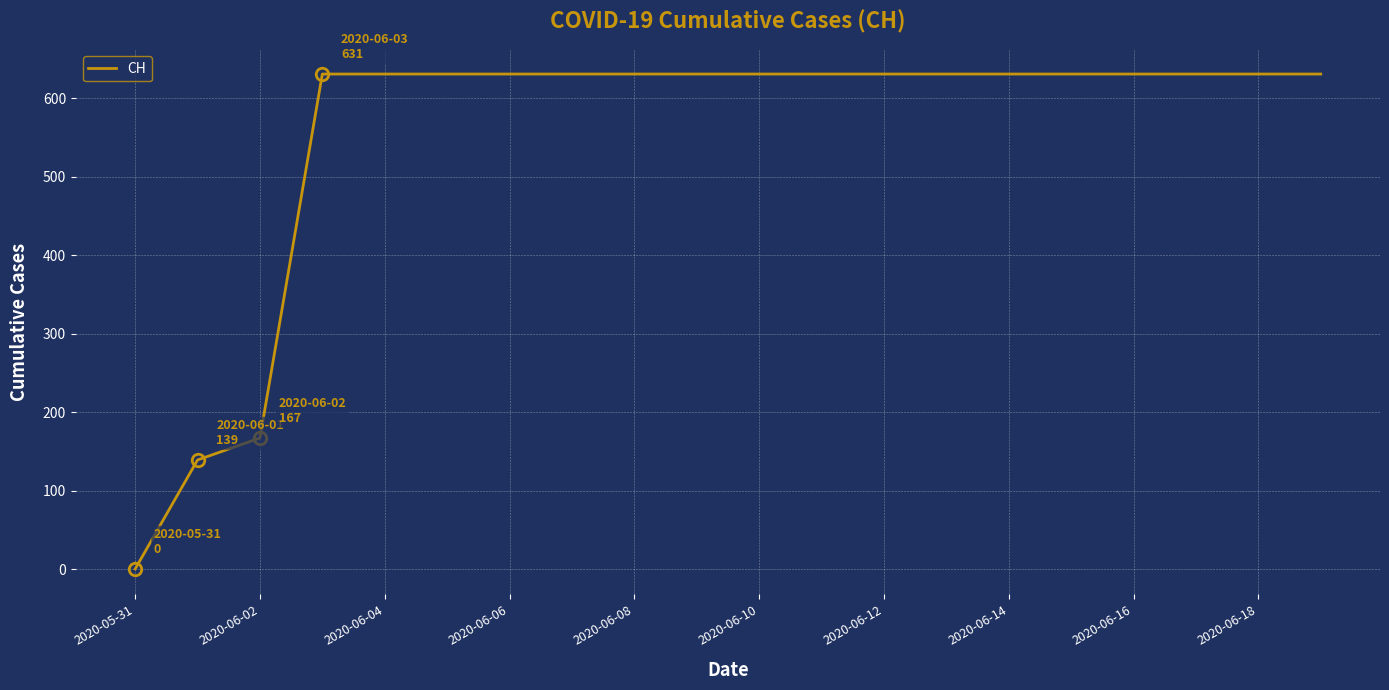

What is the maximum value shown in the chart?

631